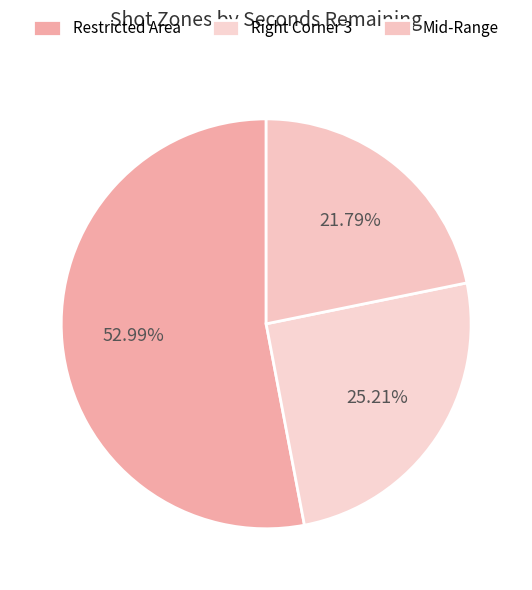

To the nearest percent, what portion does Mid-Range represent?

22%